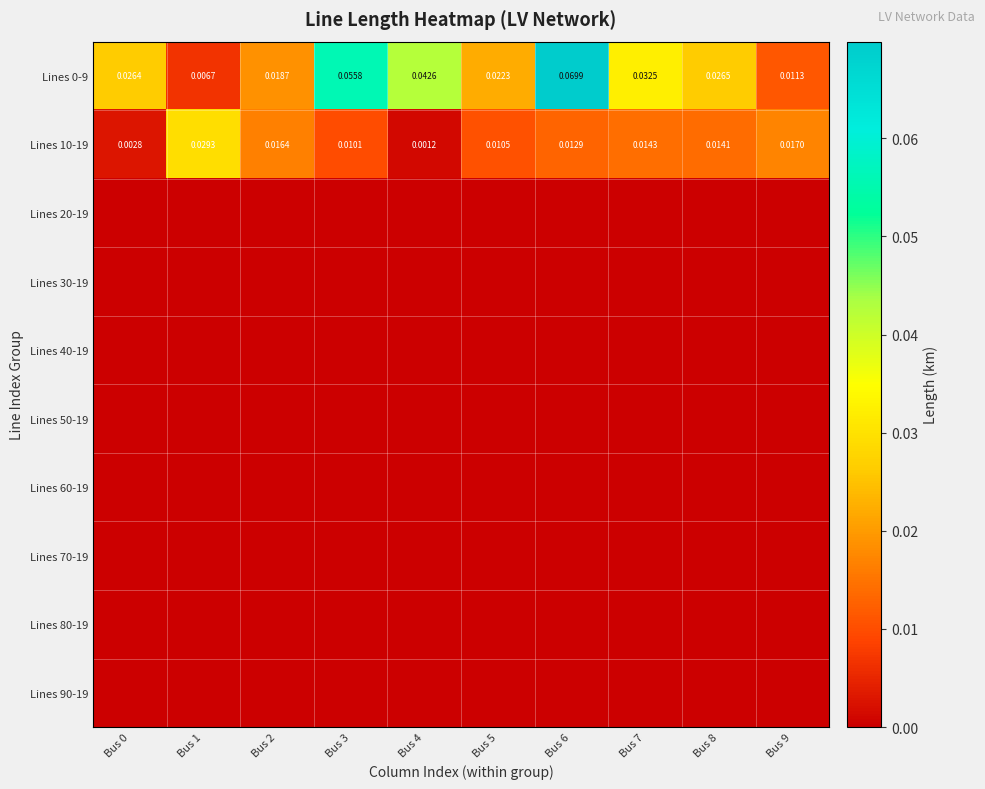

Is the value of Lines 0-9 at Bus 9 greater than the value of Lines 10-19 at Bus 9?

No